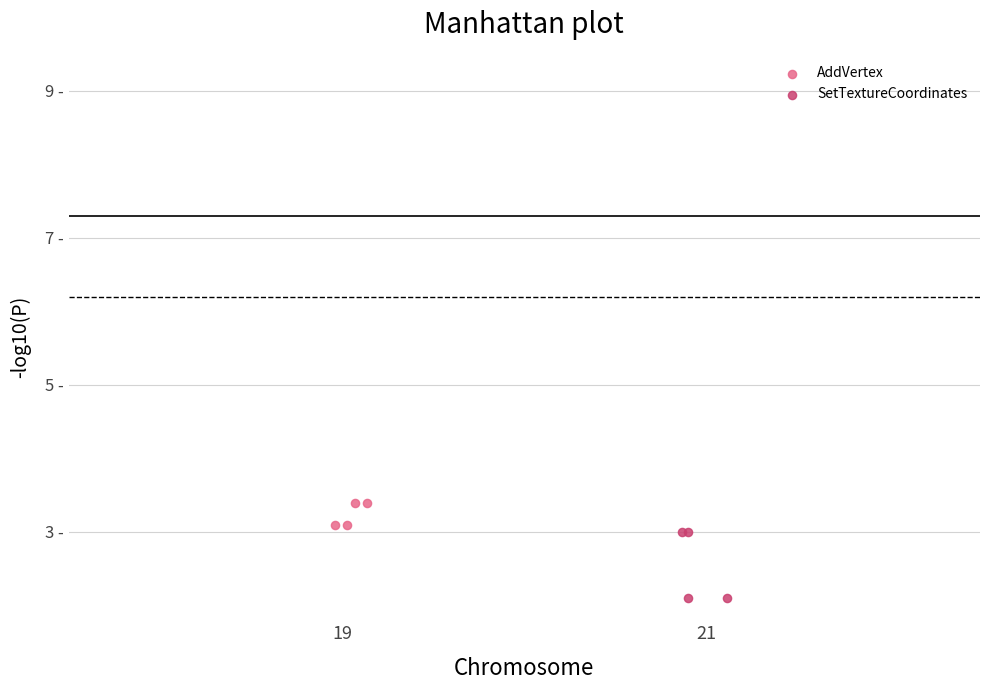

Which series has the largest Y range (max minus min)?

SetTextureCoordinates